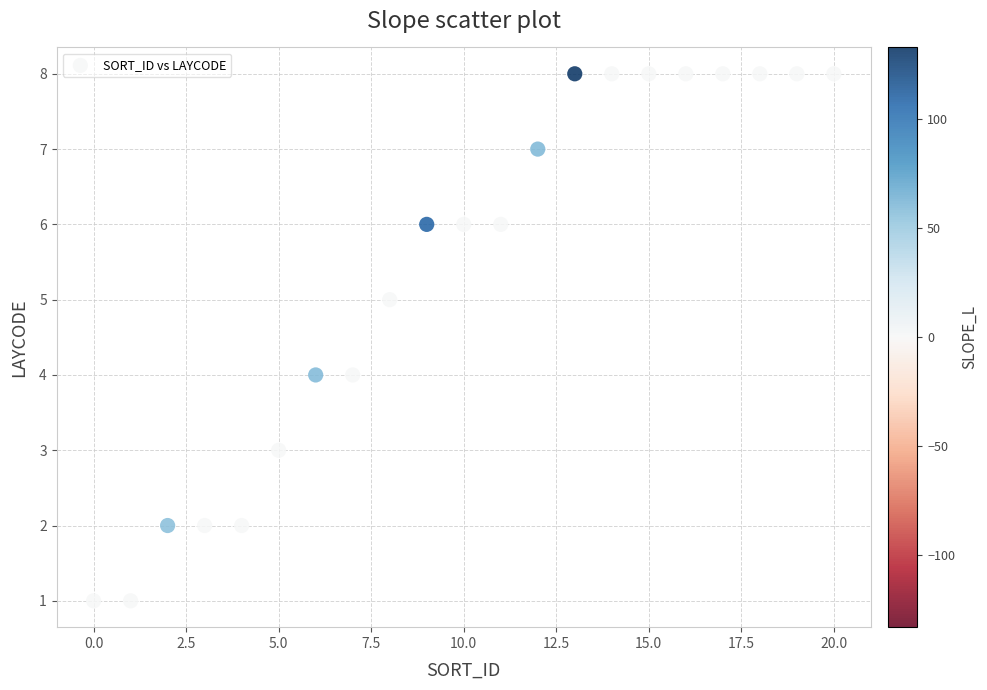

What is the range of Y values (max minus min)?

7